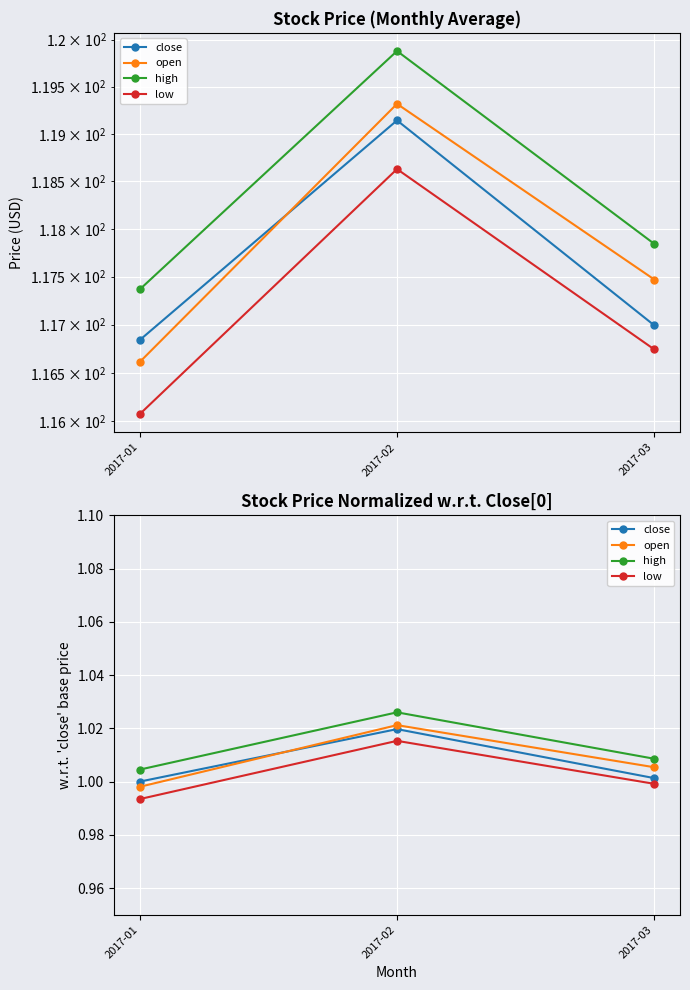

Reading left to right, extract all data points from this chart.

close: 2017-01=1.0	2017-02=1.0	2017-03=1.0
open: 2017-01=1.0	2017-02=1.0	2017-03=1.0
high: 2017-01=1.0	2017-02=1.0	2017-03=1.0
low: 2017-01=1.0	2017-02=1.0	2017-03=1.0